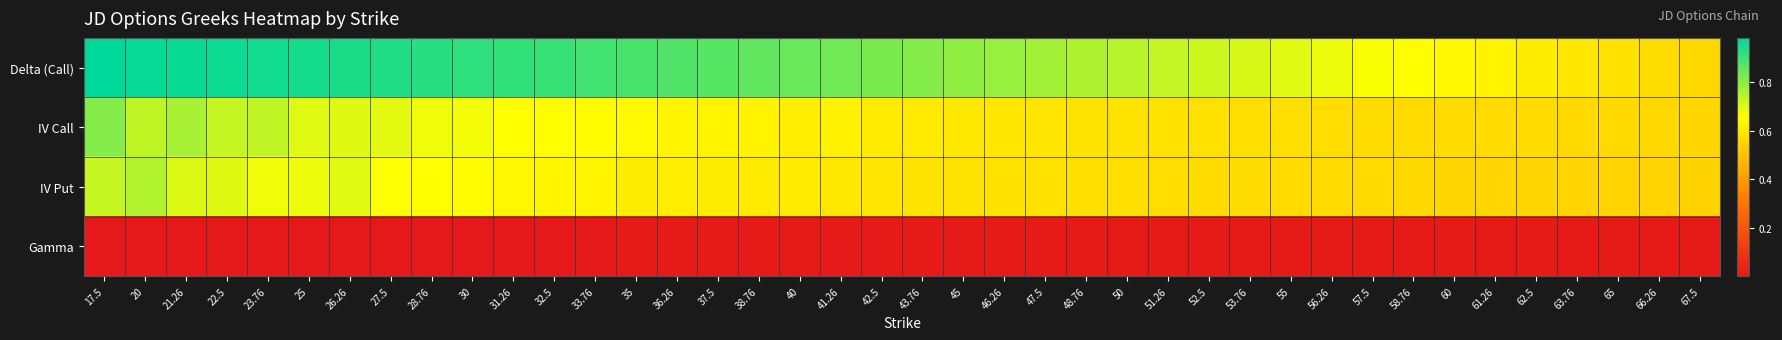

Which series has the widest spread of values?

Delta (Call)